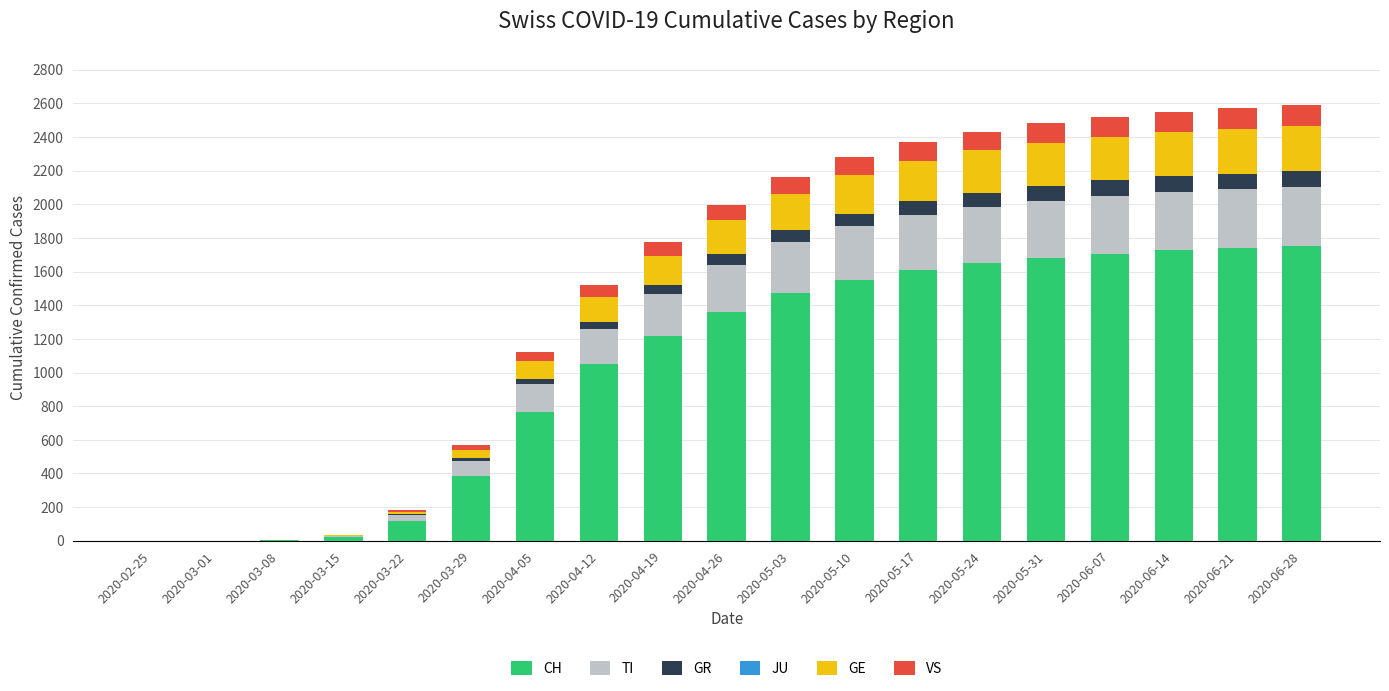

Count the number of data series in this chart.

6